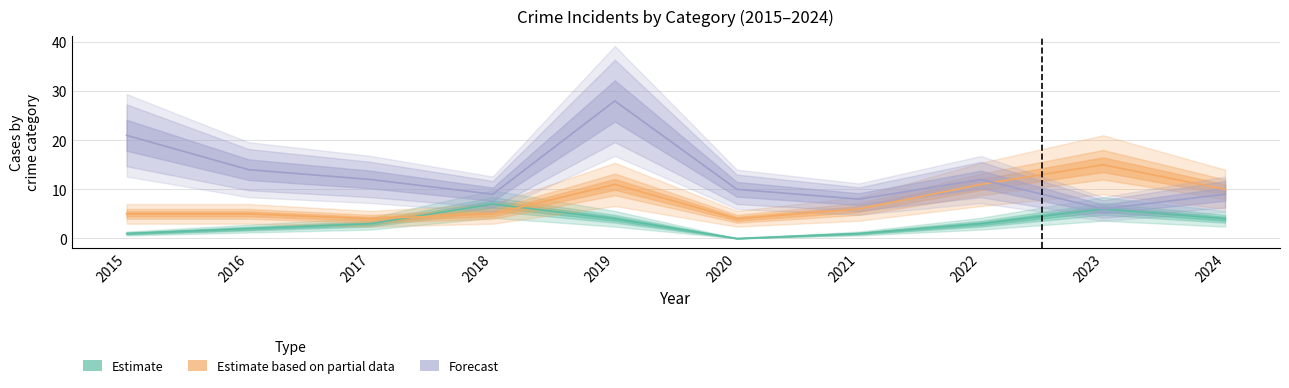

What is the value of the Total point at the 3rd from the left?

19